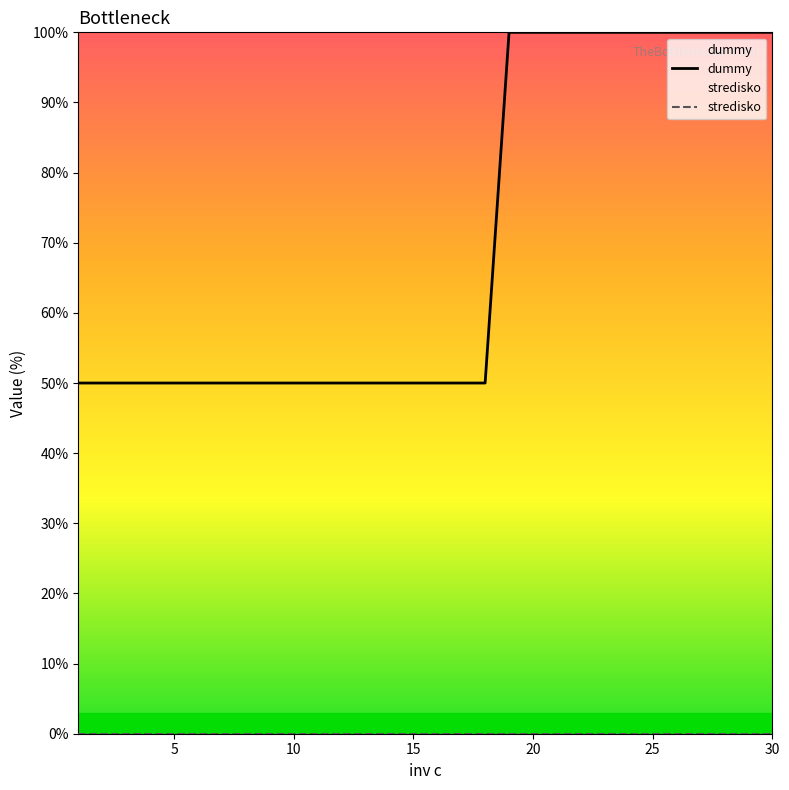

Which series has the largest range (max minus min)?

dummy